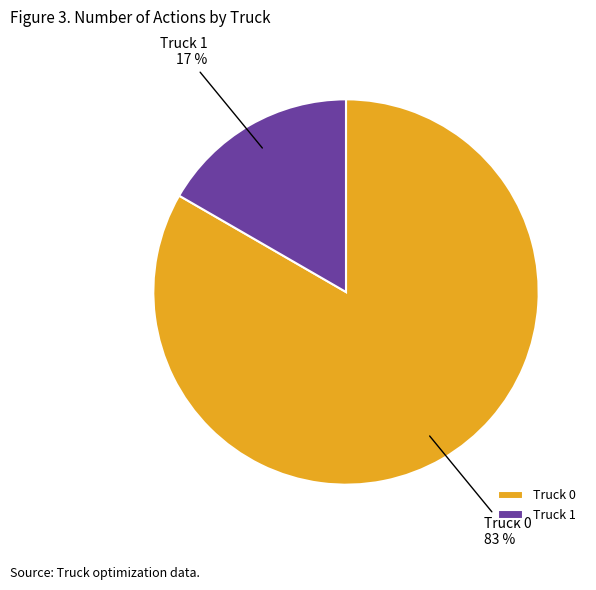

To the nearest percent, what portion does Truck 1 represent?

17%